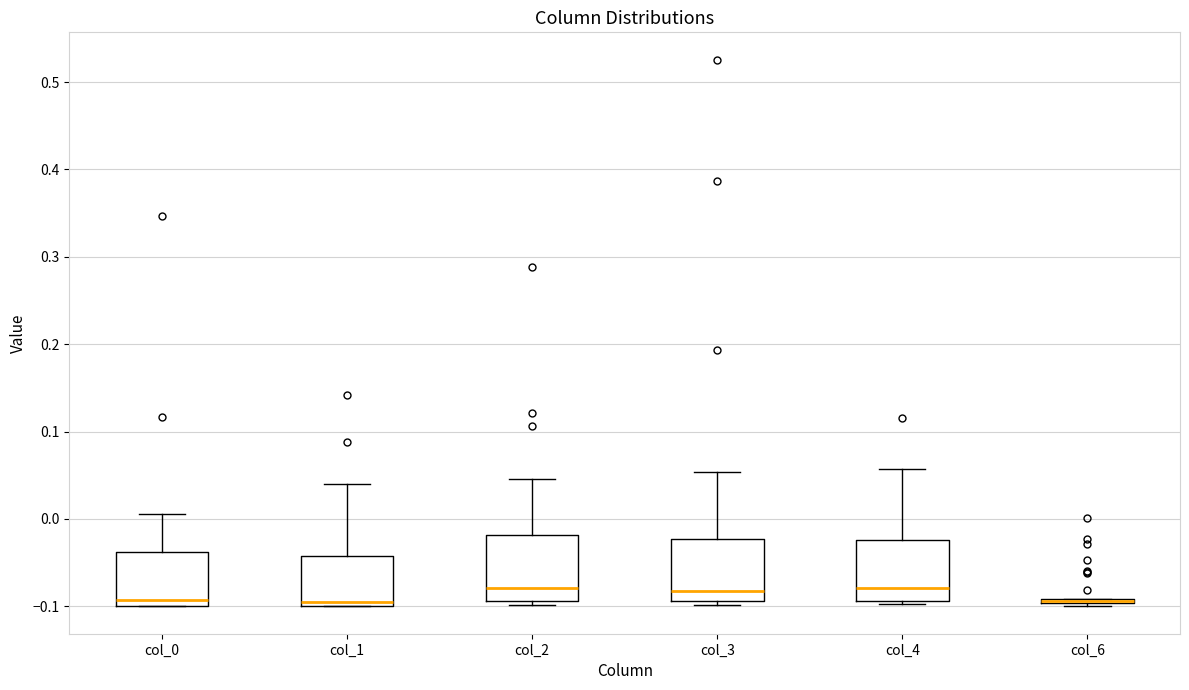

Where does the median line of the box for col_4 sit on the y-axis? The values are not printed on the chart, so give them approximately, as read against the axis.

-0.08